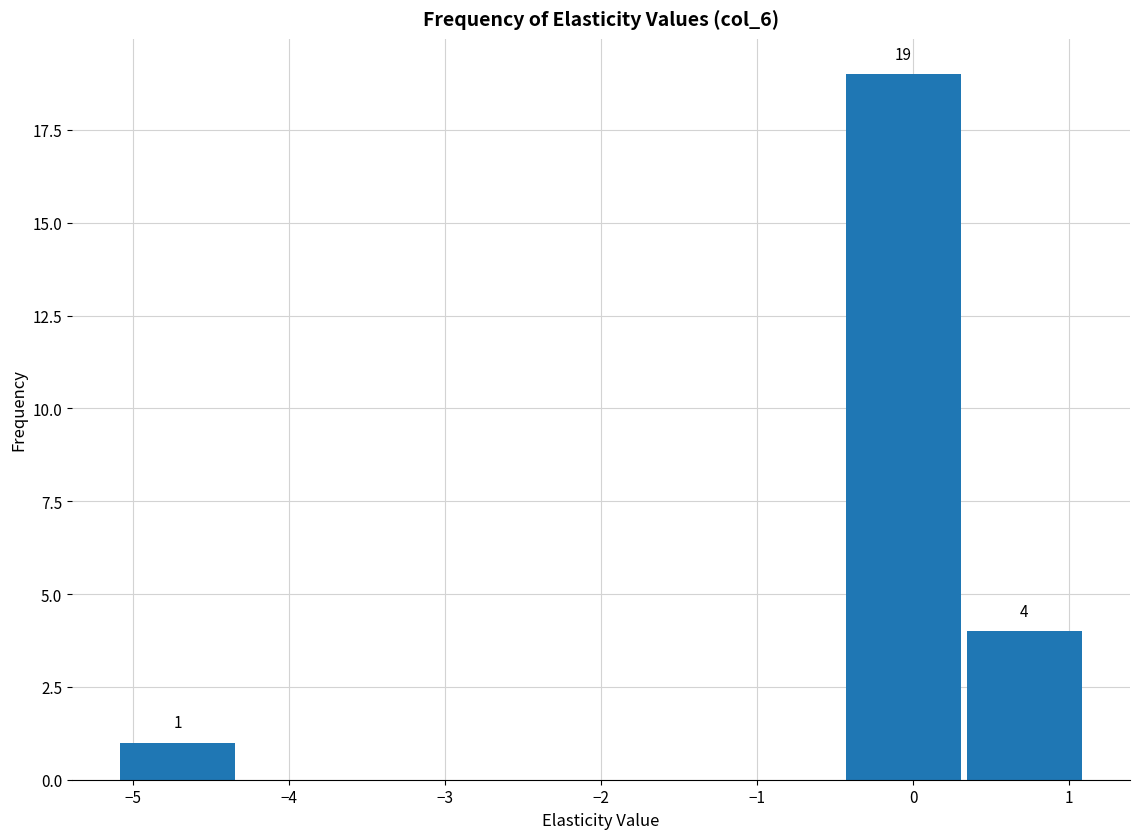

Over which range of the x-axis is the bar tallest?

-0.4 to 0.3